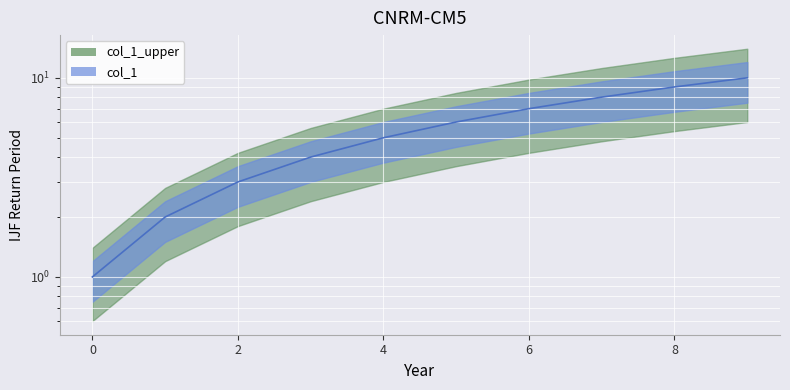

Count the number of categories in the chart.

10